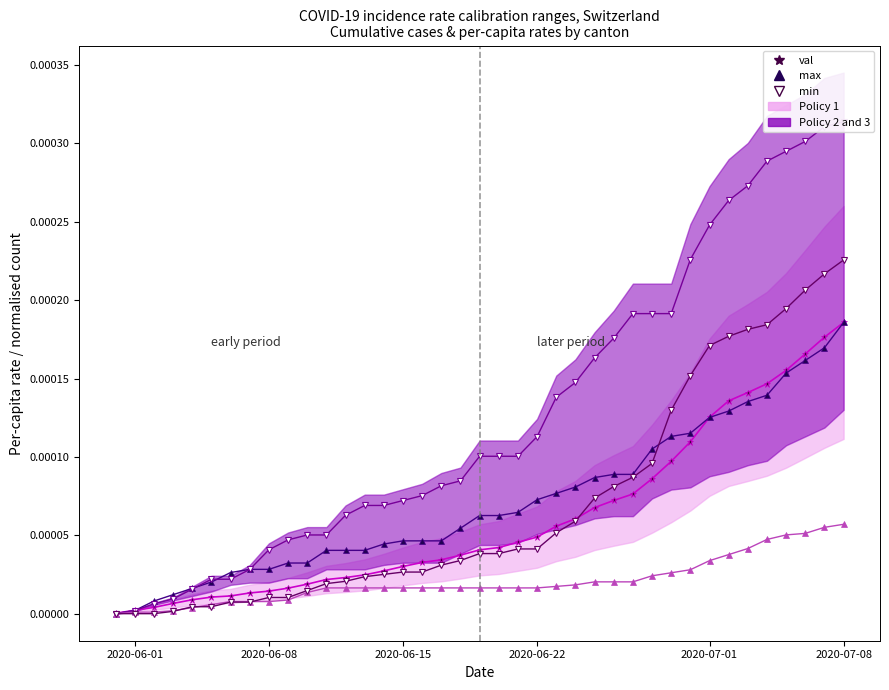

At which category does the chart reach its minimum across all series?

2020-06-01